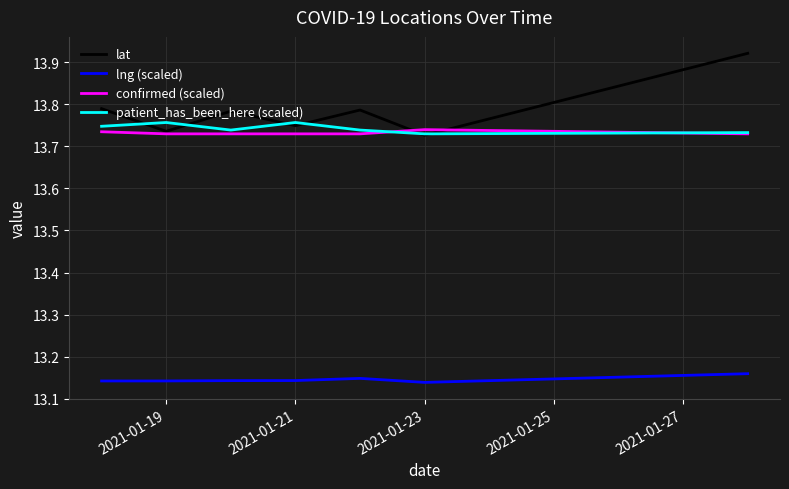

True or false: patient_has_been_here (scaled) and lng (scaled) intersect in this chart.

False